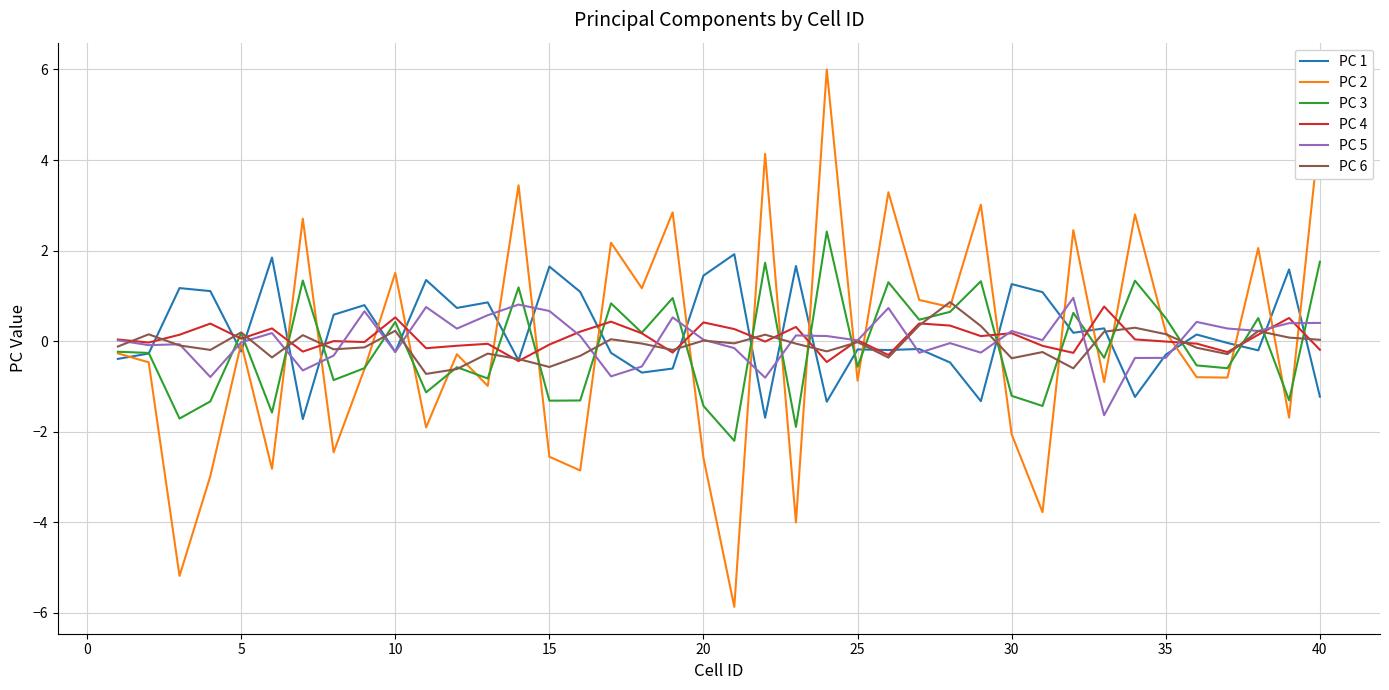

Which series has the largest range (max minus min)?

PC 2